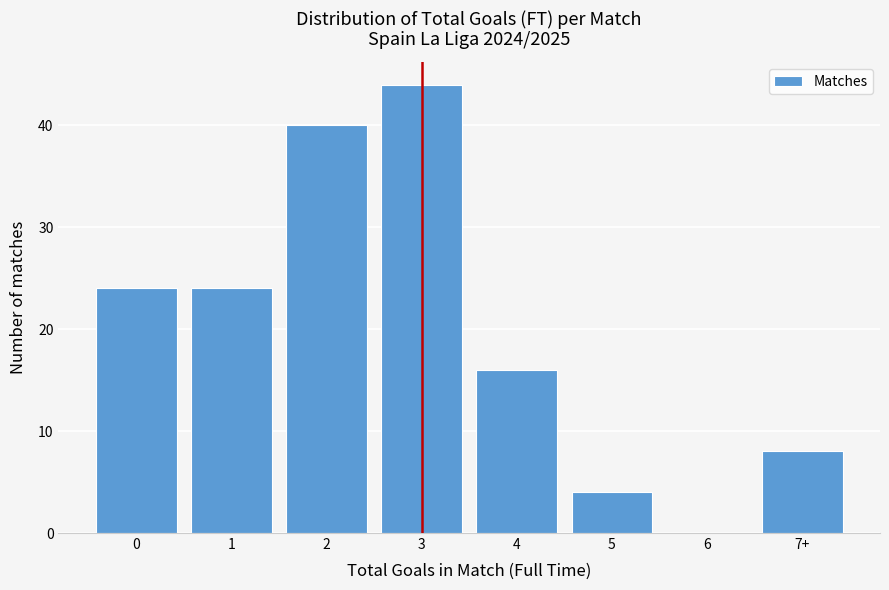

Reading left to right, list all the values displayed in this chart.

0=24	1=24	2=40	3=44	4=16	5=4	6=0	7+=8